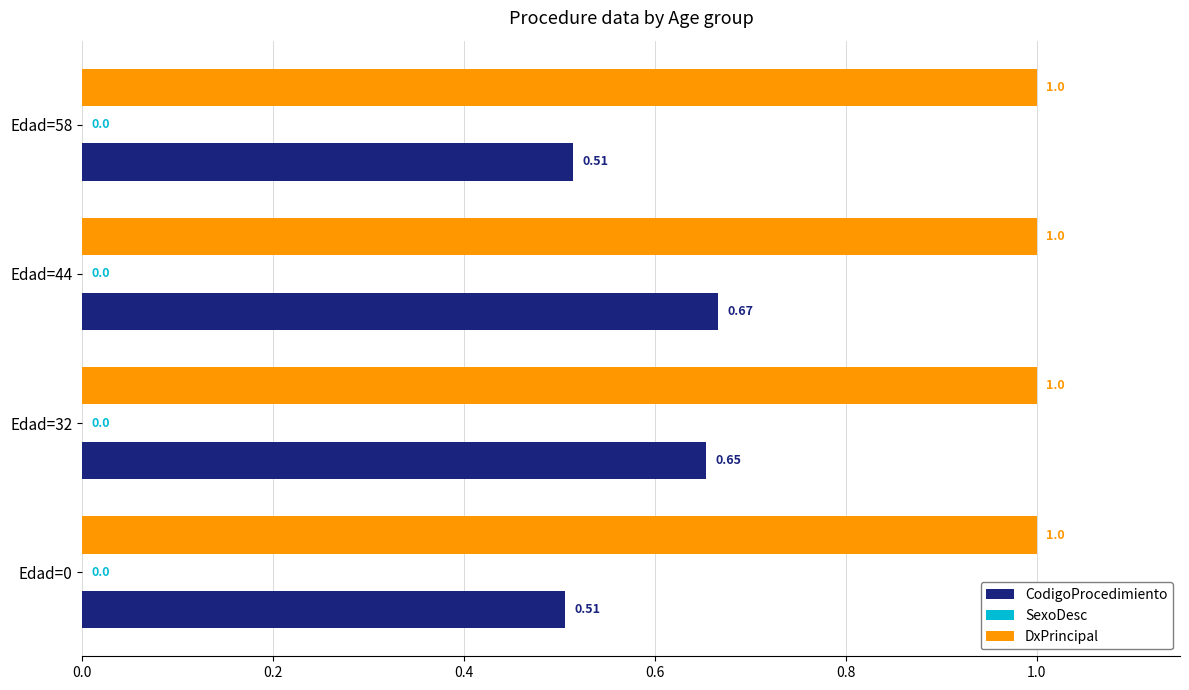

Which series changed the most between Edad=44 and Edad=58?

CodigoProcedimiento